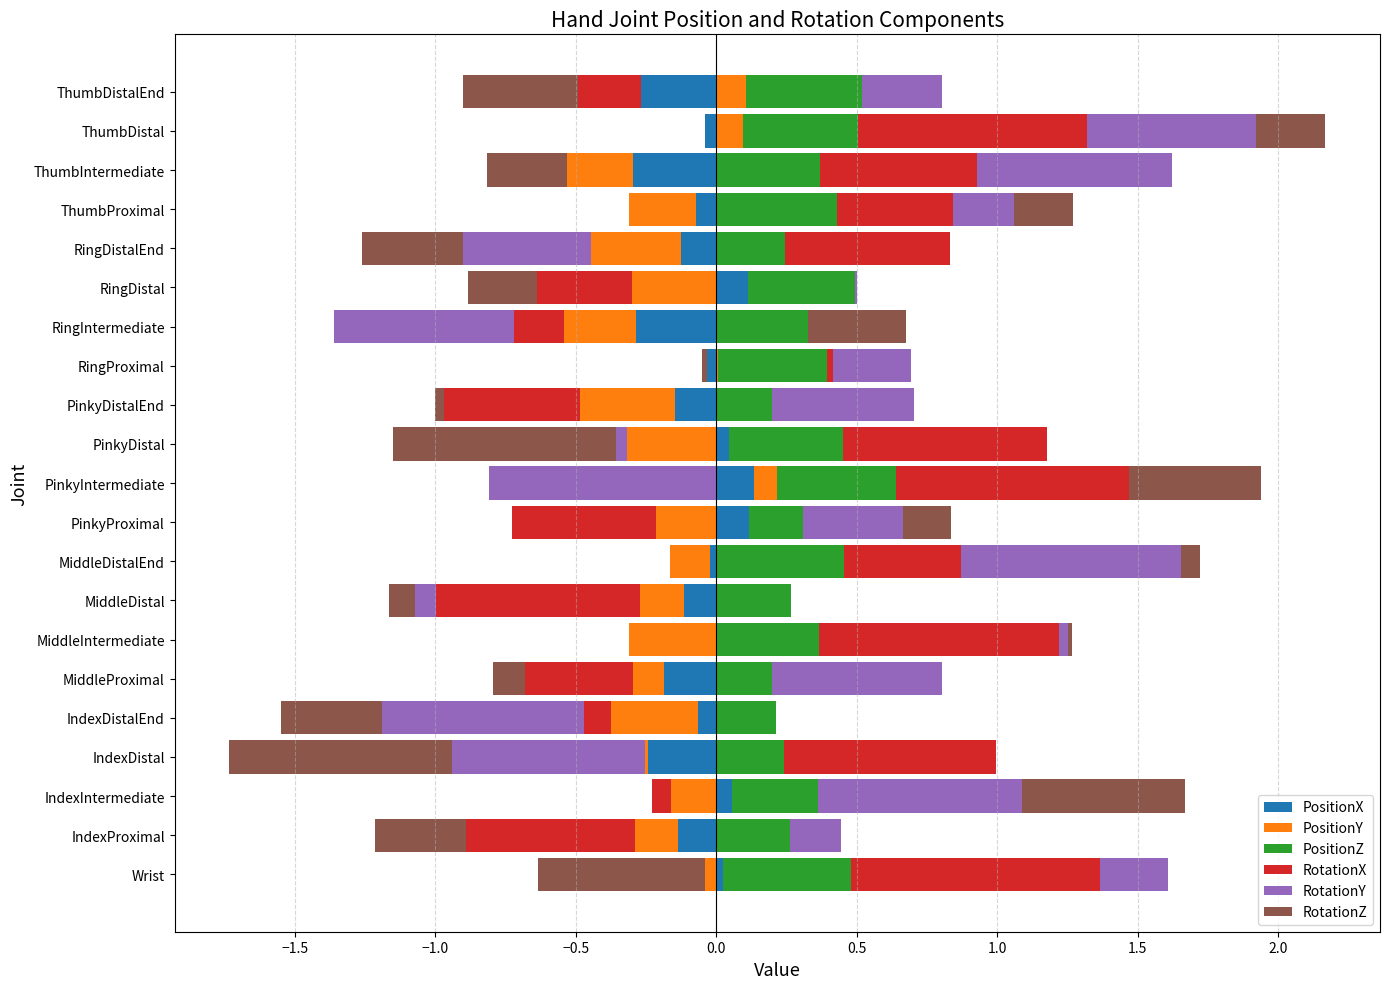

Is the value of RotationX at IndexDistalEnd greater than the value of PositionY at MiddleIntermediate?

No